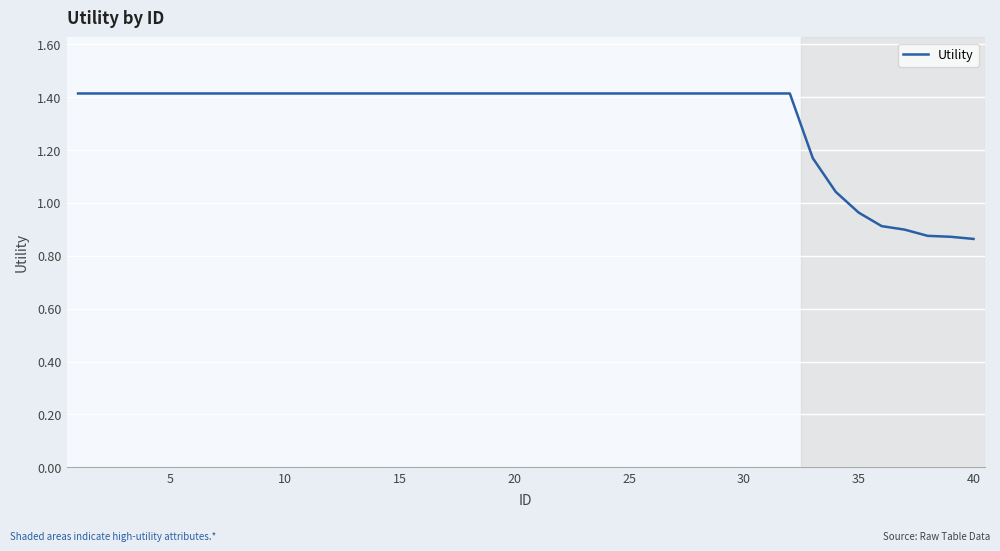

What is the difference between the maximum and minimum values?

0.6